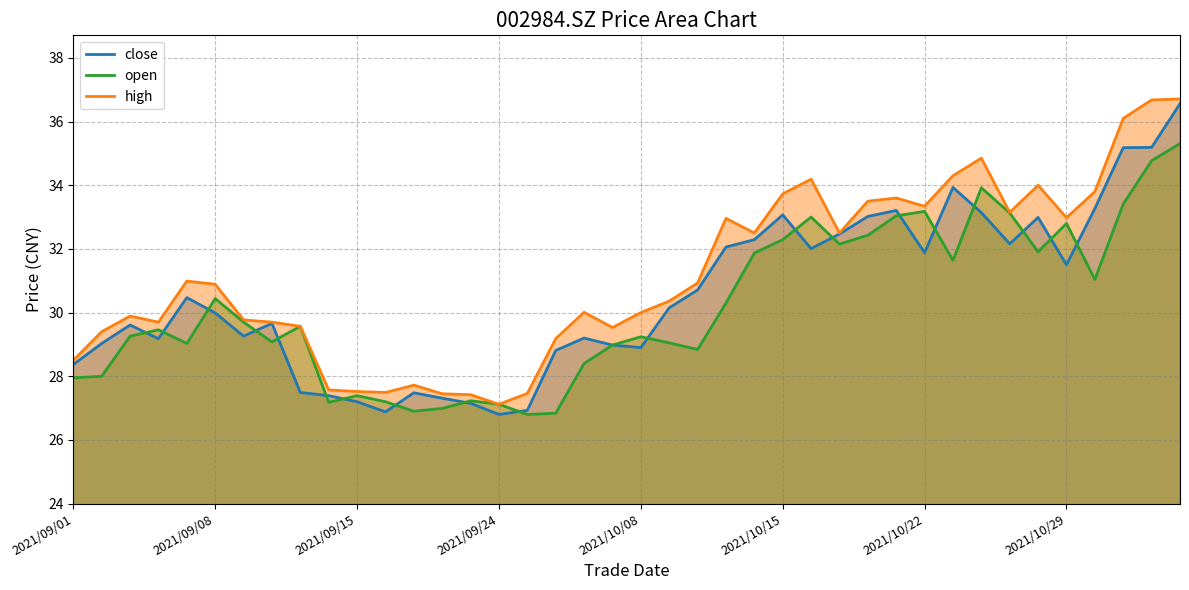

What is the difference between the highest and lowest values at 2021/09/17?

0.8